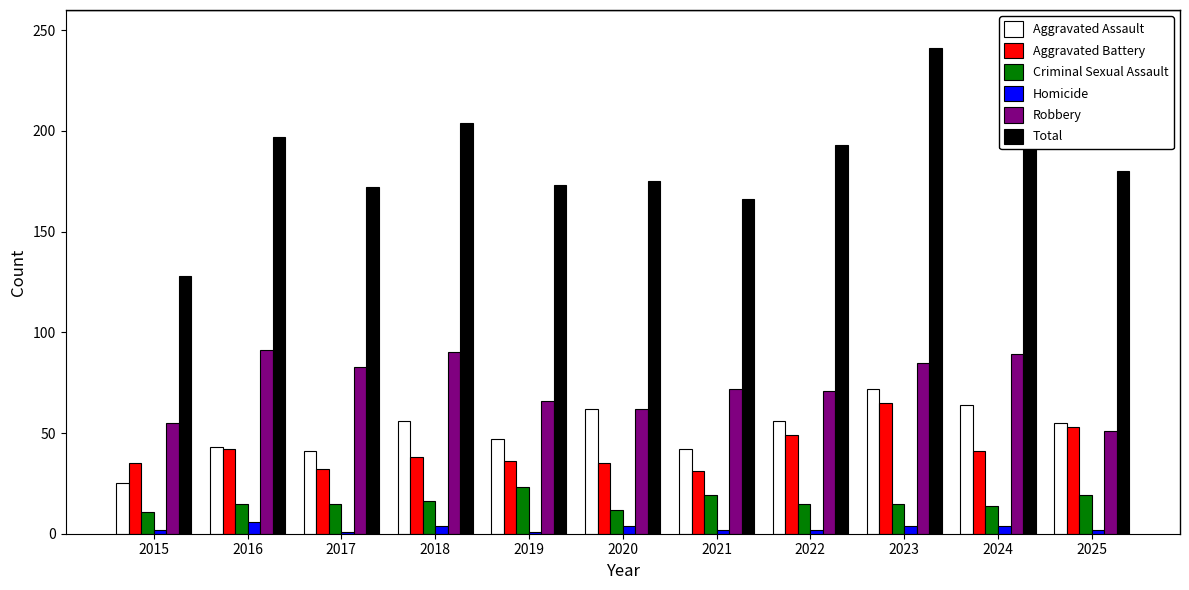

What value does the Criminal Sexual Assault series have at 2019?

23